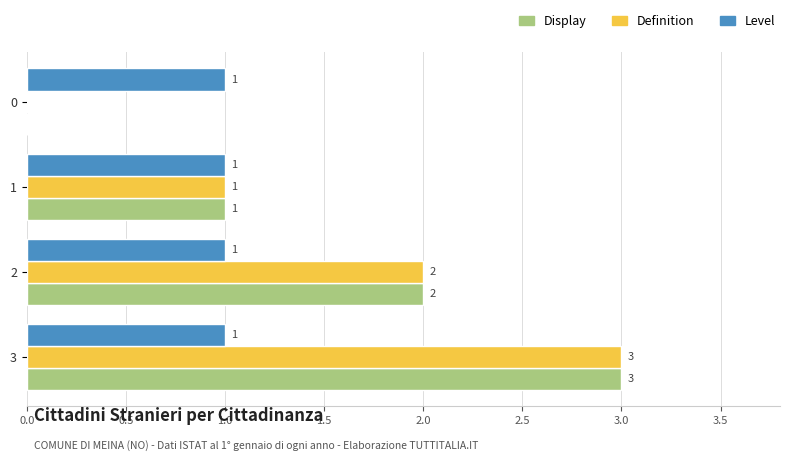

The value of Display at 1 is 0. True or false?

False